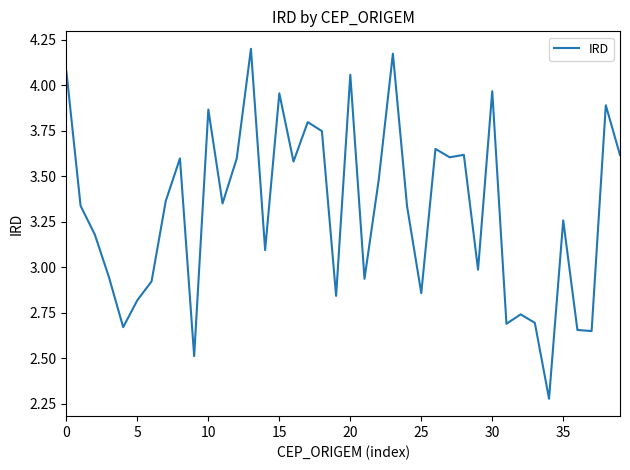

What is the minimum value shown in the chart?

2.3